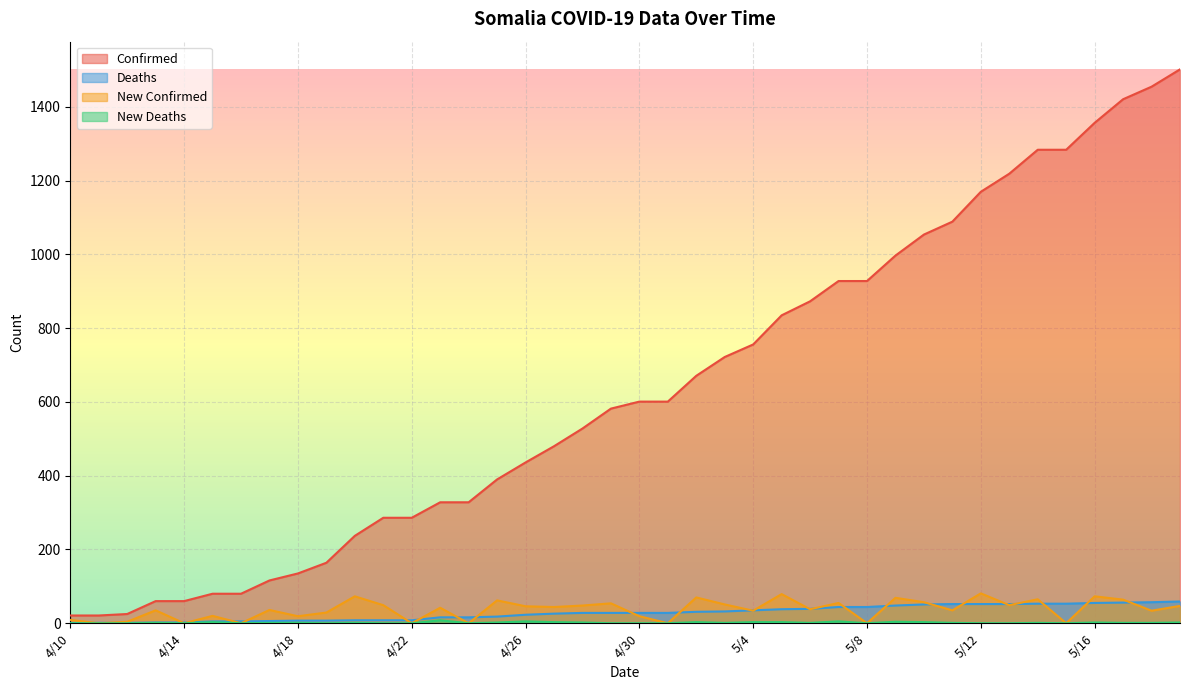

What position from the right is 5/9?

11